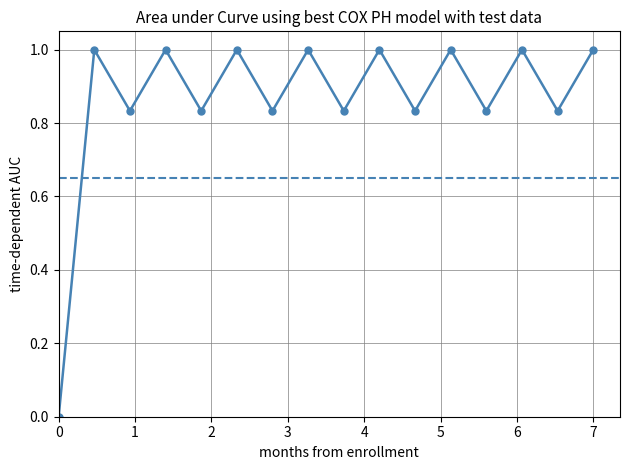

What is the difference between the maximum and minimum values?

1.0